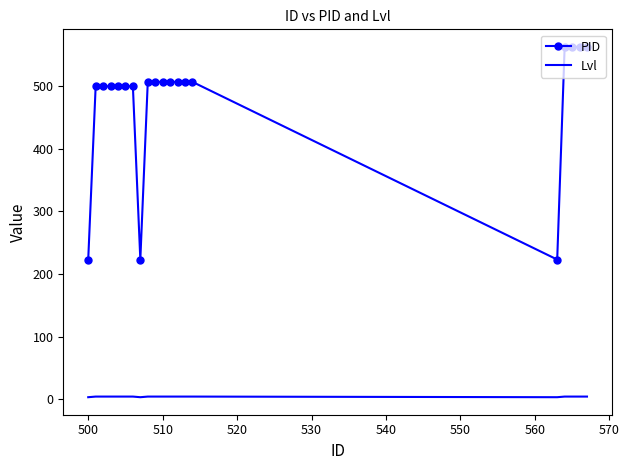

True or false: Lvl and PID cross at least once.

False